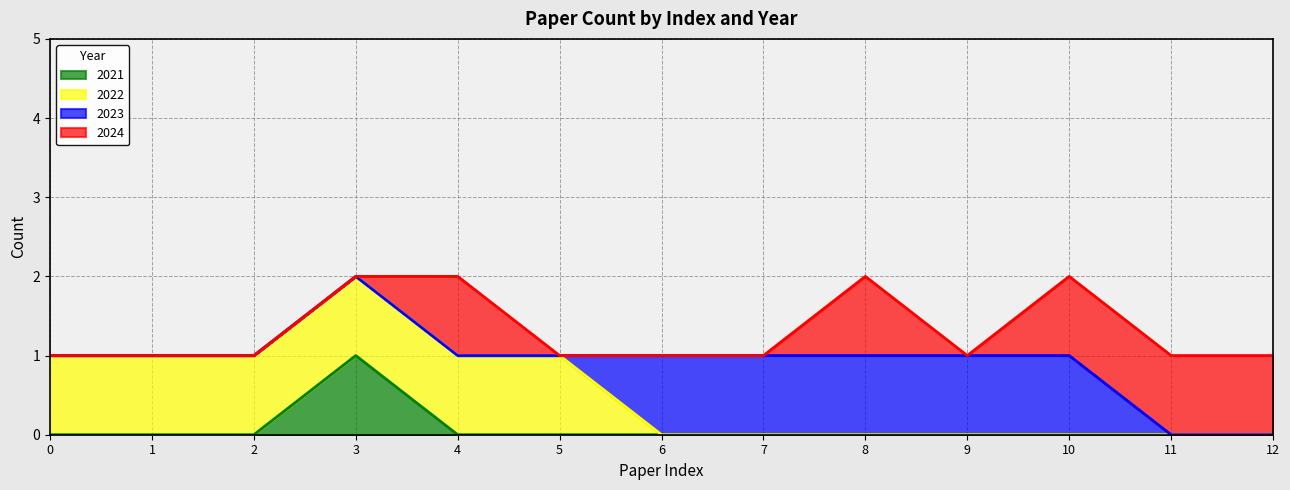

Which series changed the most between 3 and 12?

2021